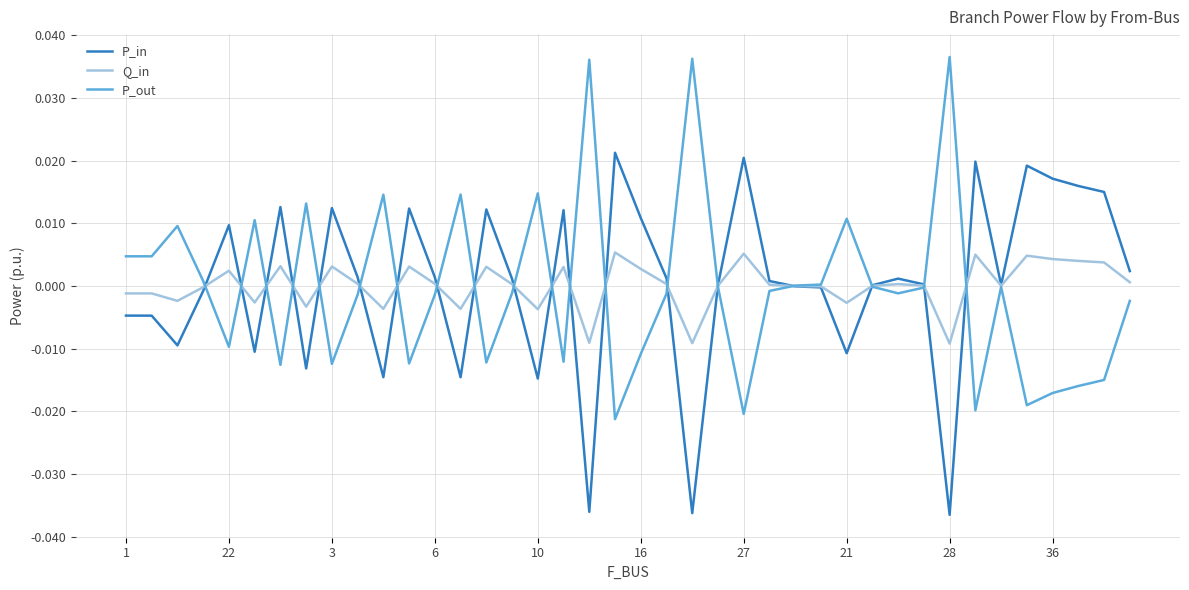

At which label is Q_in closest to 0?

26